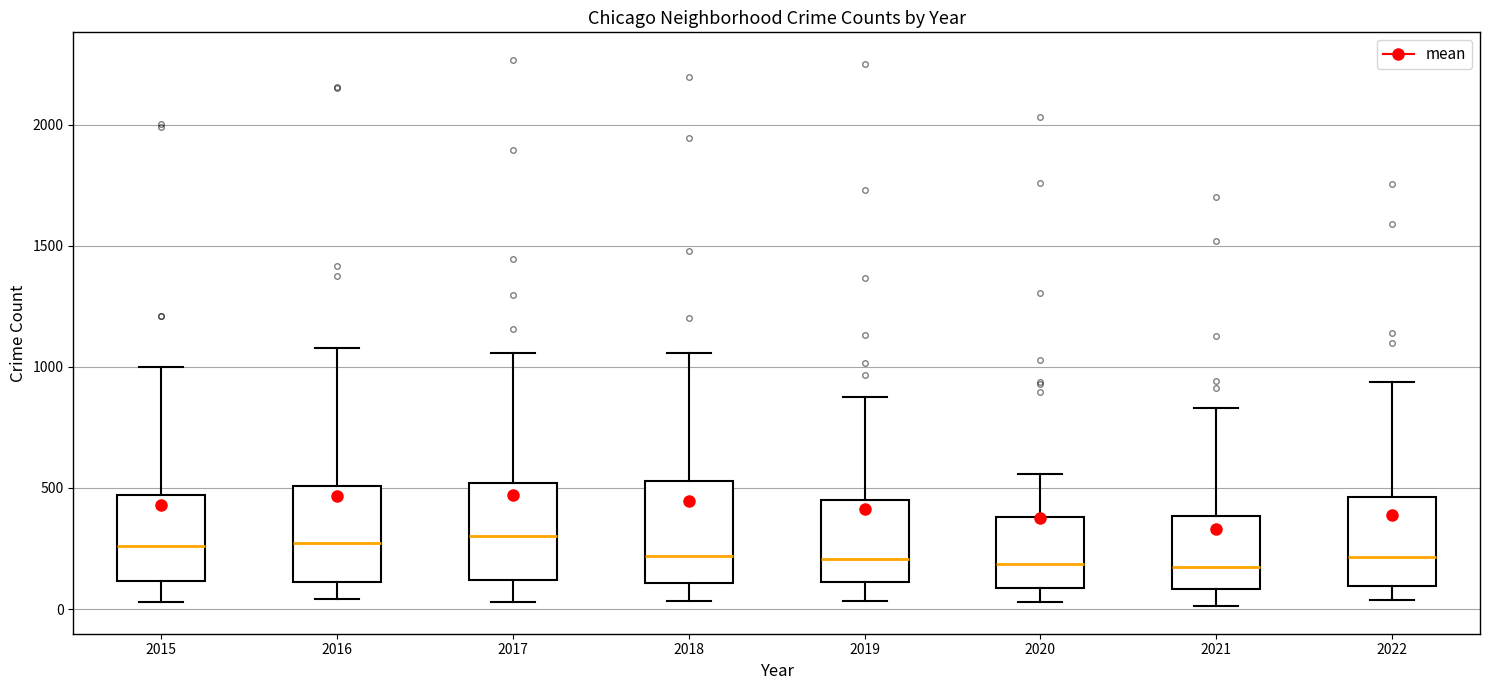

Reading left to right, read every box against the y-axis: the position of its median line, the range the box covers, and the ends of its whiskers. The values are not printed on the chart, so give them approximately, as read against the axis.

2015: median 250, box 100 to 450, whiskers 50 to 1000
2016: median 250, box 100 to 500, whiskers 50 to 1100
2017: median 300, box 100 to 500, whiskers 50 to 1050
2018: median 200, box 100 to 550, whiskers 50 to 1050
2019: median 200, box 100 to 450, whiskers 50 to 900
2020: median 200, box 100 to 400, whiskers 50 to 550
2021: median 150, box 100 to 400, whiskers 0 to 850
2022: median 200, box 100 to 450, whiskers 50 to 950